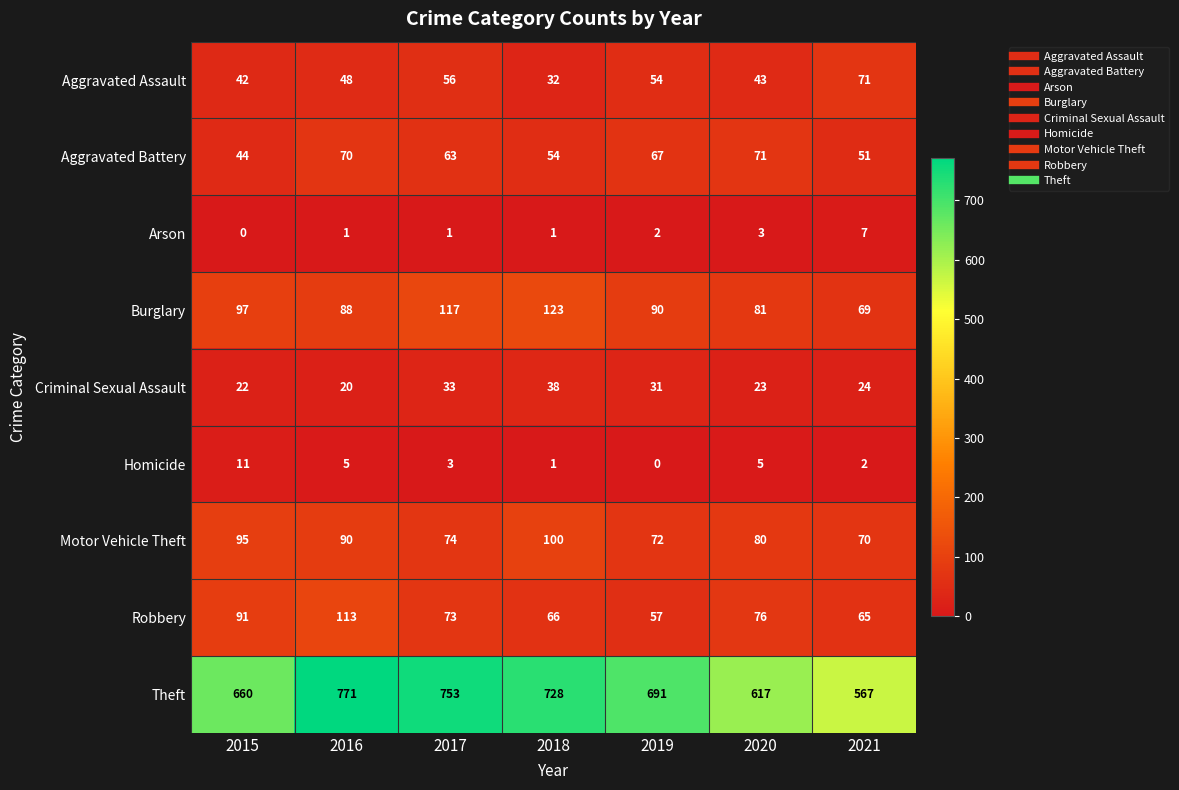

At which label does Burglary reach its minimum?

2021